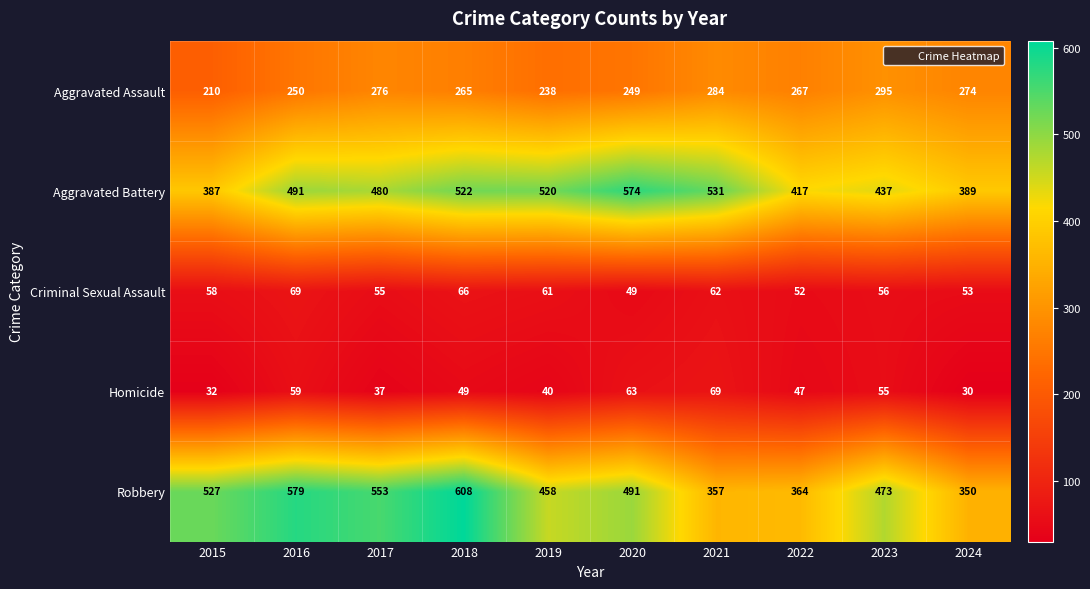

What is the total value across all series at 2016?

1448